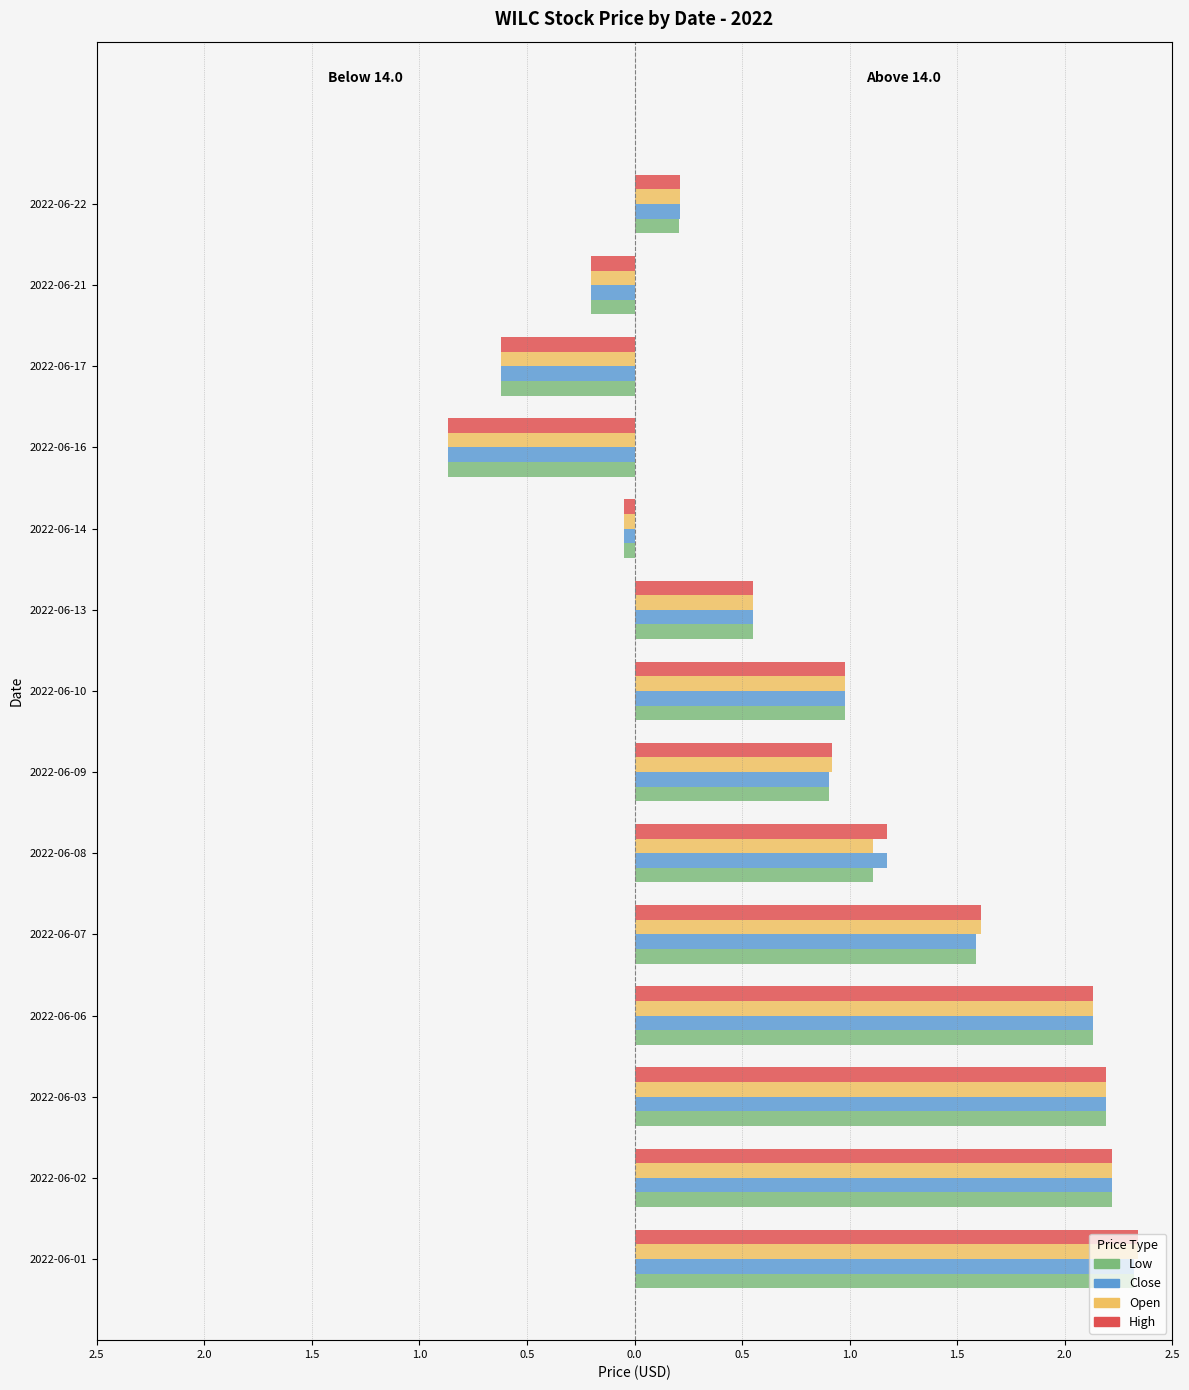

Does the chart contain stacked bars?

No